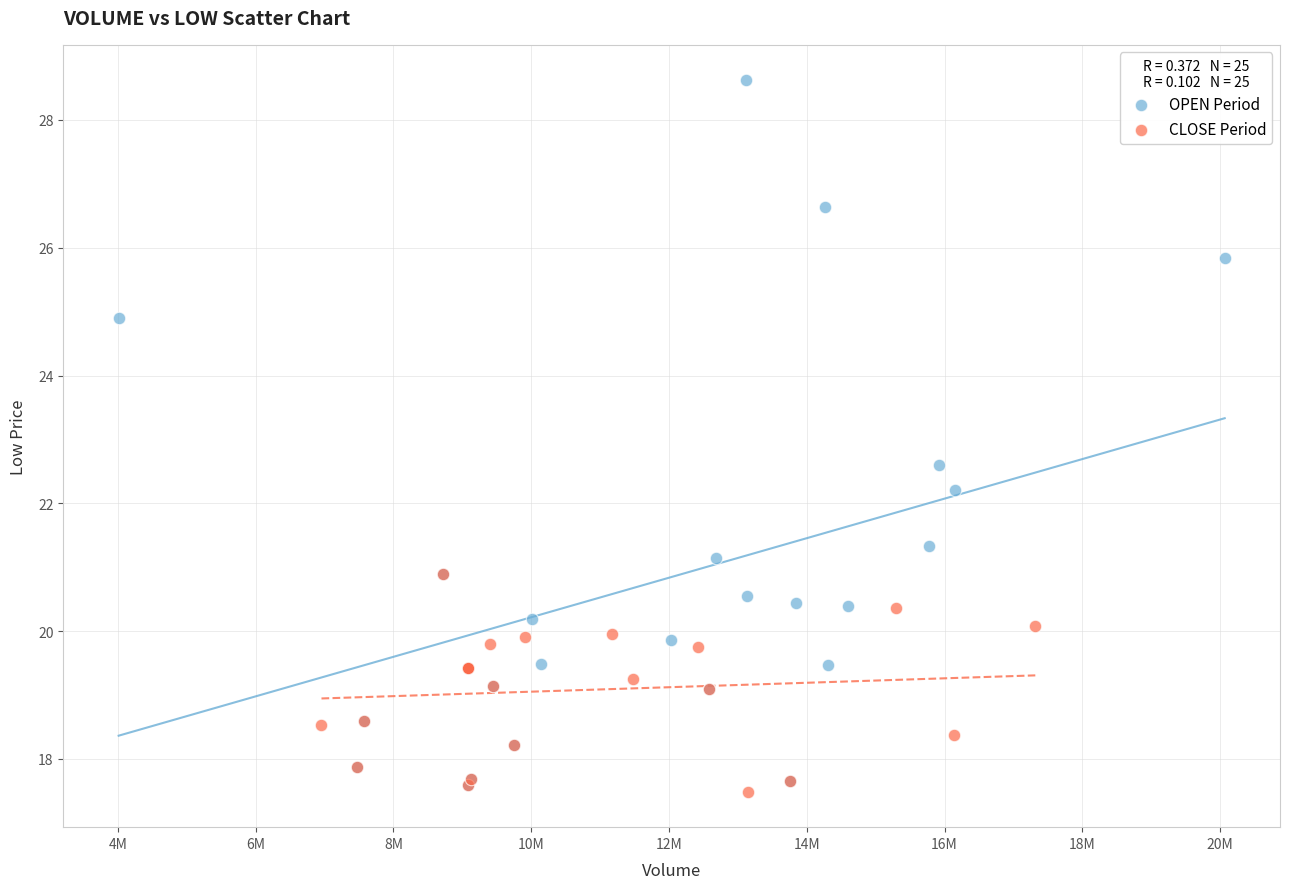

Which series has the largest Y range (max minus min)?

OPEN Period